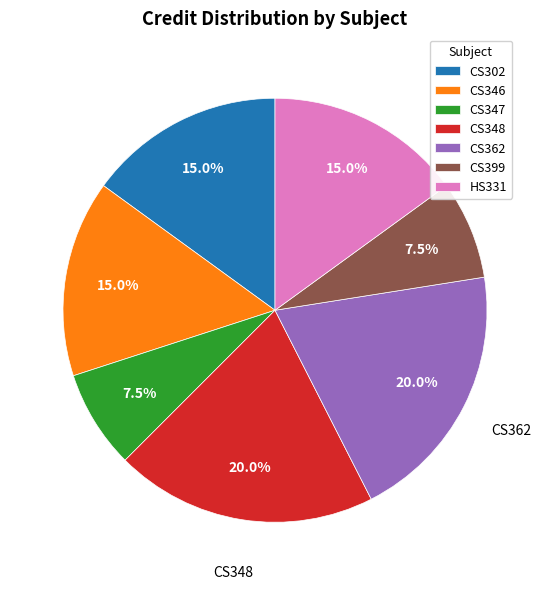

Is there a majority slice in this chart?

No